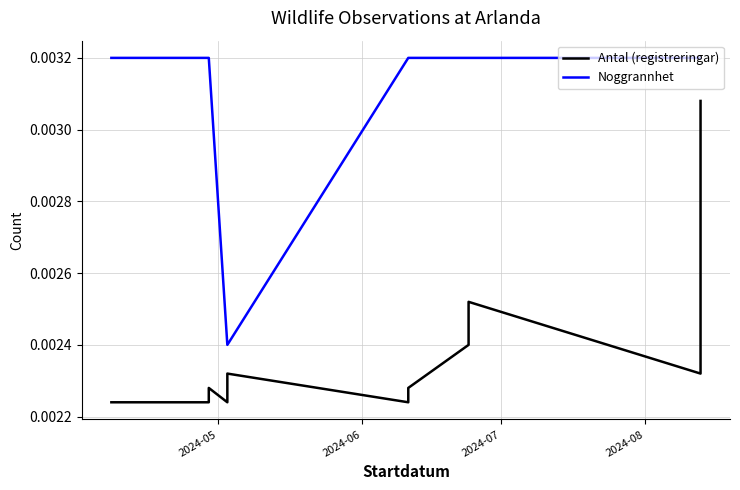

How many Noggrannhet values are between 0 and 1?

18